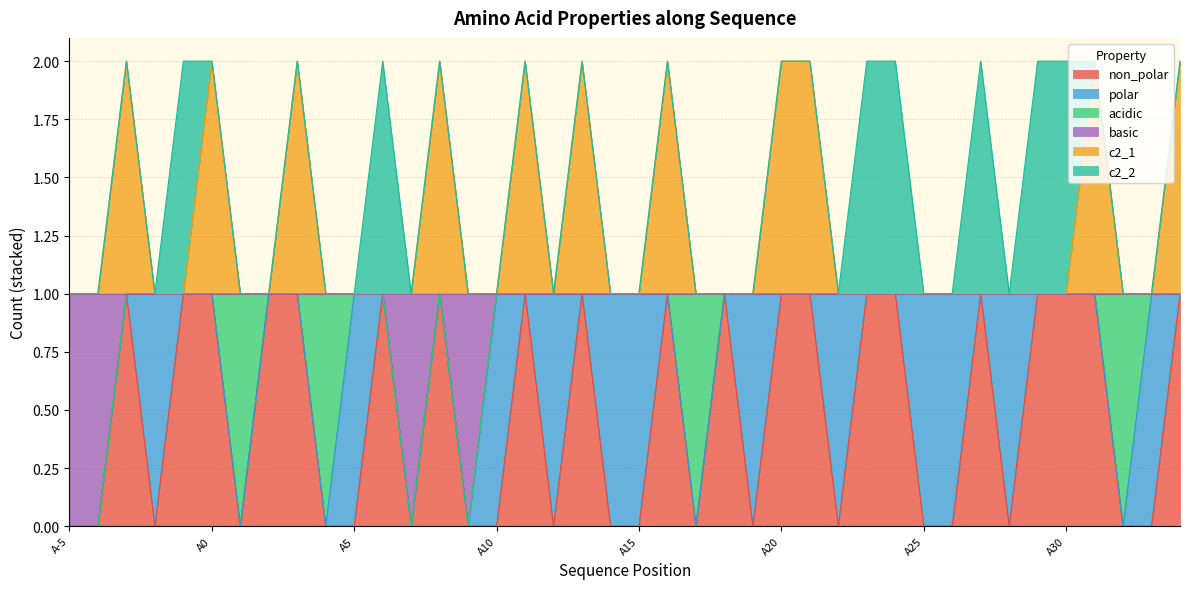

Where is the first local maximum for non_polar?

A-3